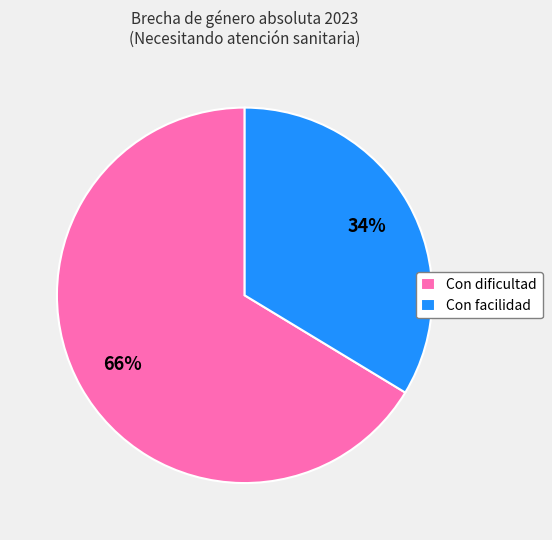

Combined, do Con facilidad and Con dificultad account for over 50%?

Yes